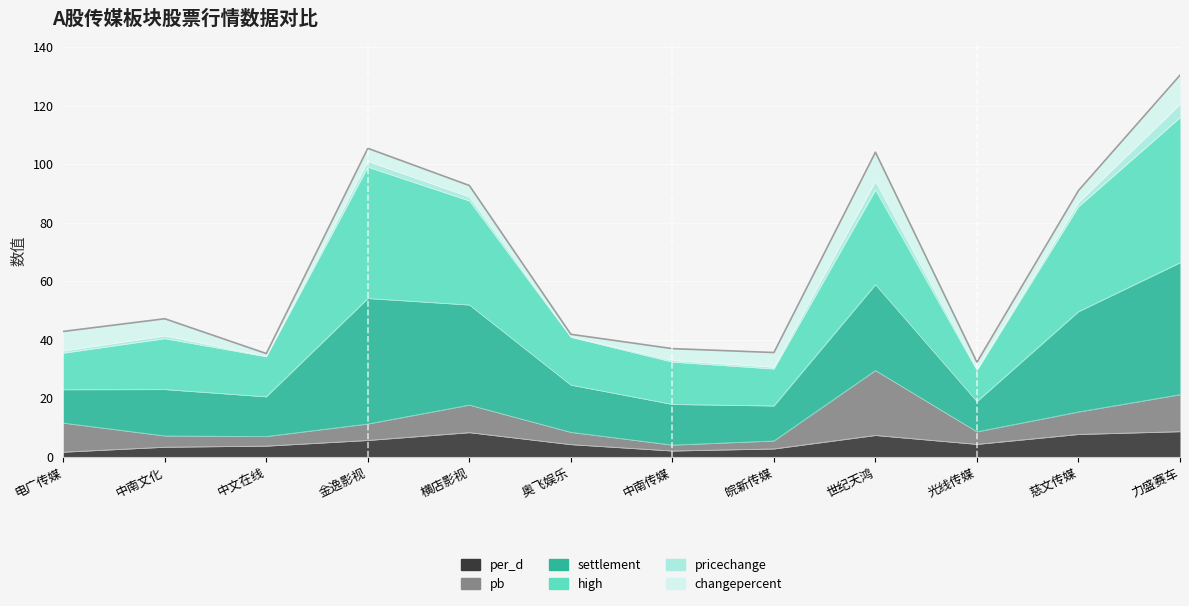

Does the chart display data point markers on the line(s)?

No